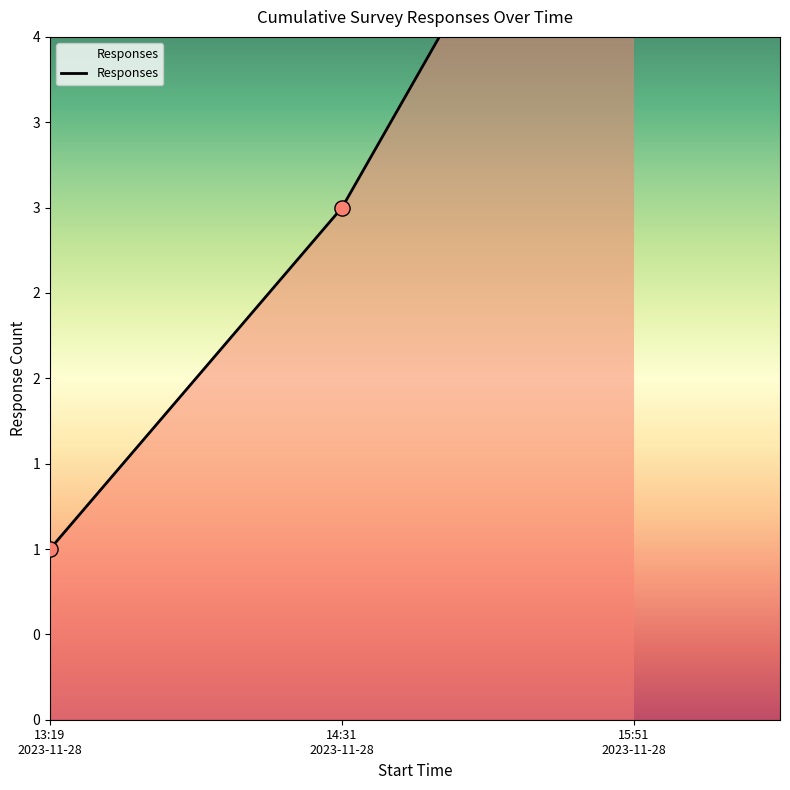

What is the ratio of the value at 15:51 2023-11-28 to the value at 14:31 2023-11-28?

2.0